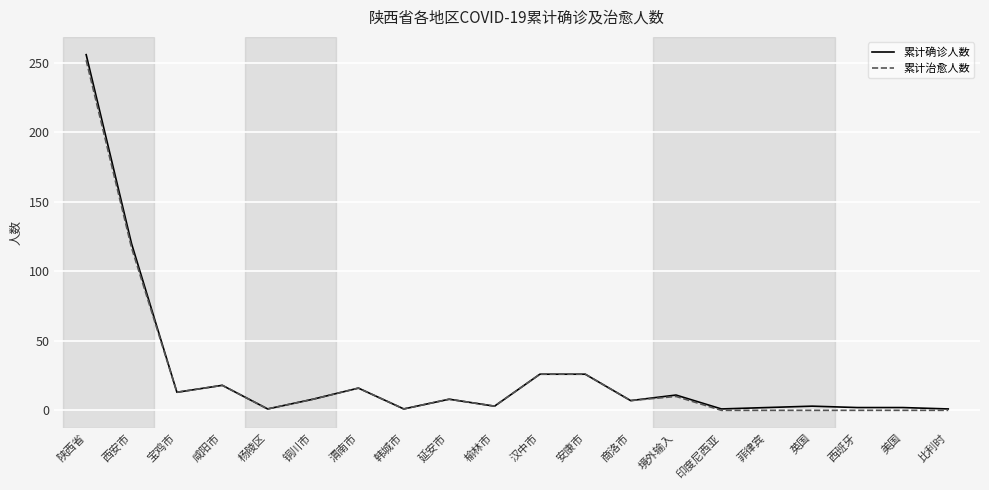

At which category is the sum across all series the highest?

陕西省